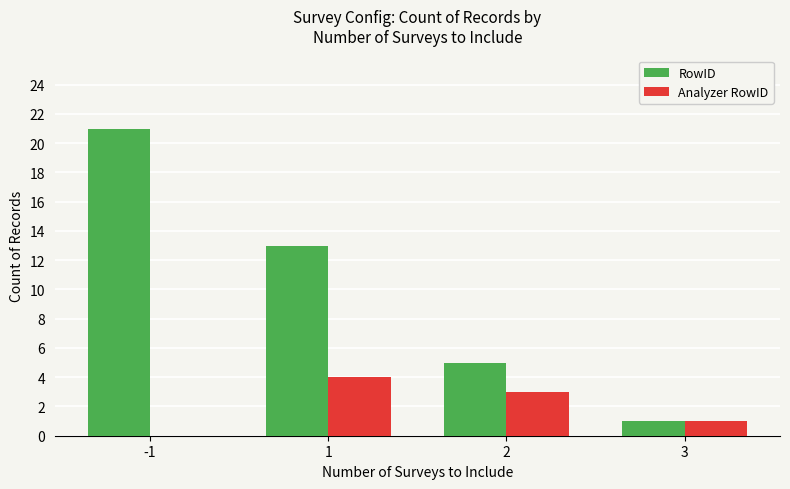

What are all the series names shown in the legend?

RowID, Analyzer RowID